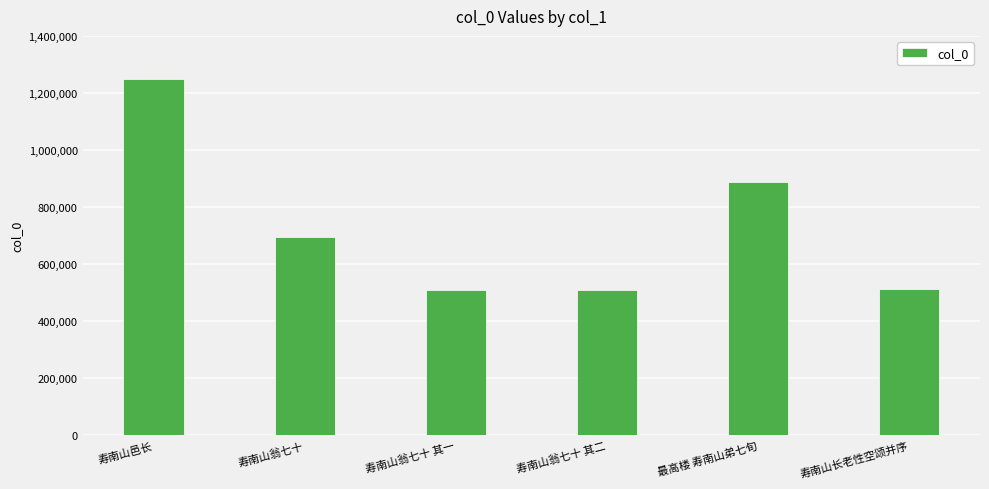

What is the greatest value displayed?

1247819